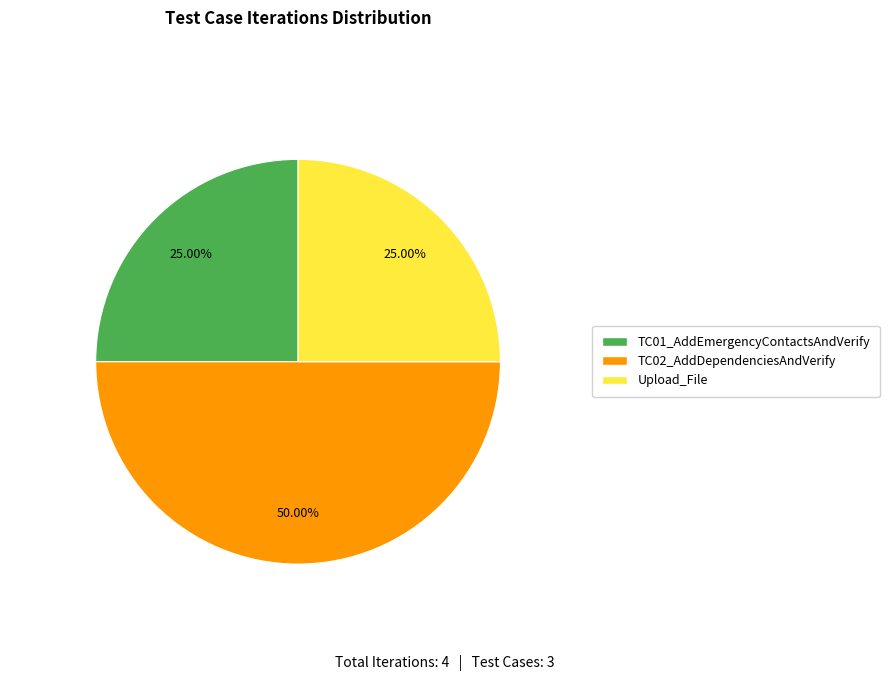

To the nearest percent, what is the combined percentage of TC02_AddDependenciesAndVerify and TC01_AddEmergencyContactsAndVerify?

75%